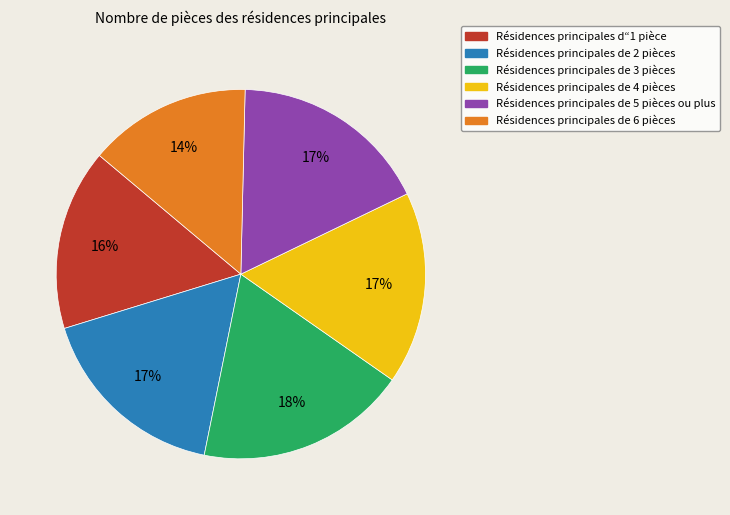

Combined, do Résidences principales de 3 pièces and Résidences principales de 5 pièces ou plus account for over 50%?

No